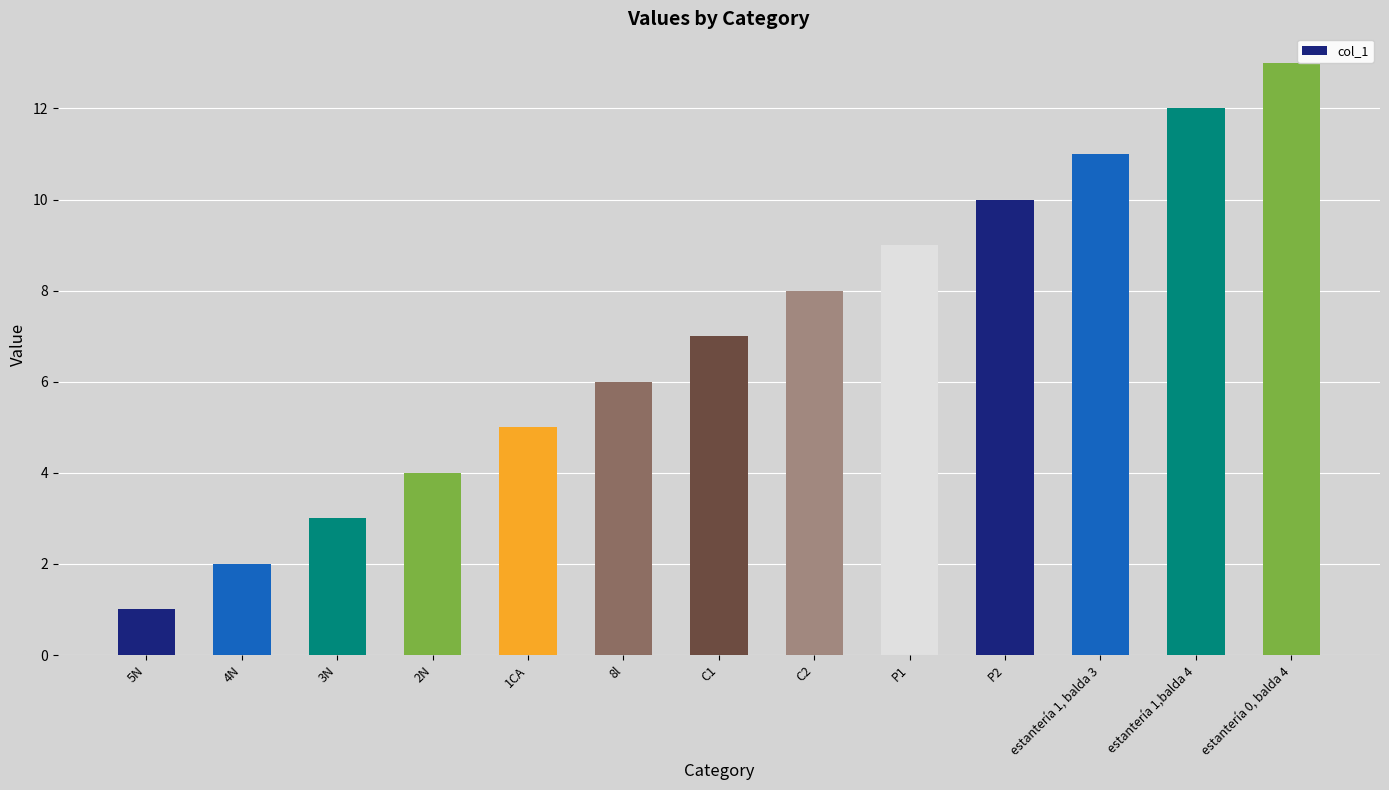

What is the label of the 4th bar from the right?

P2